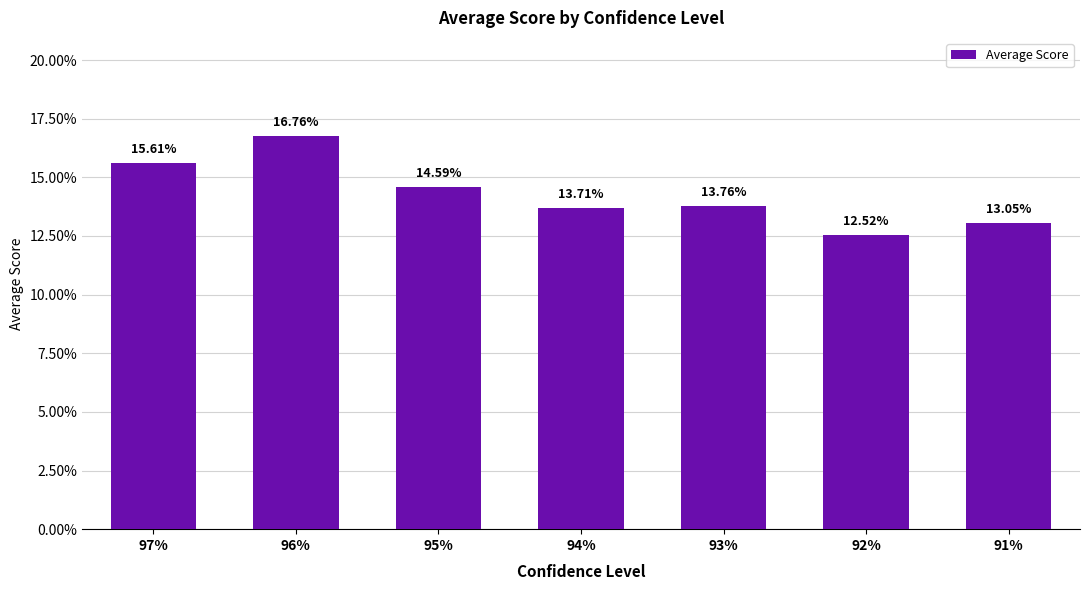

List the labels in order of value, largest first.

96%, 97%, 95%, 93%, 94%, 91%, 92%